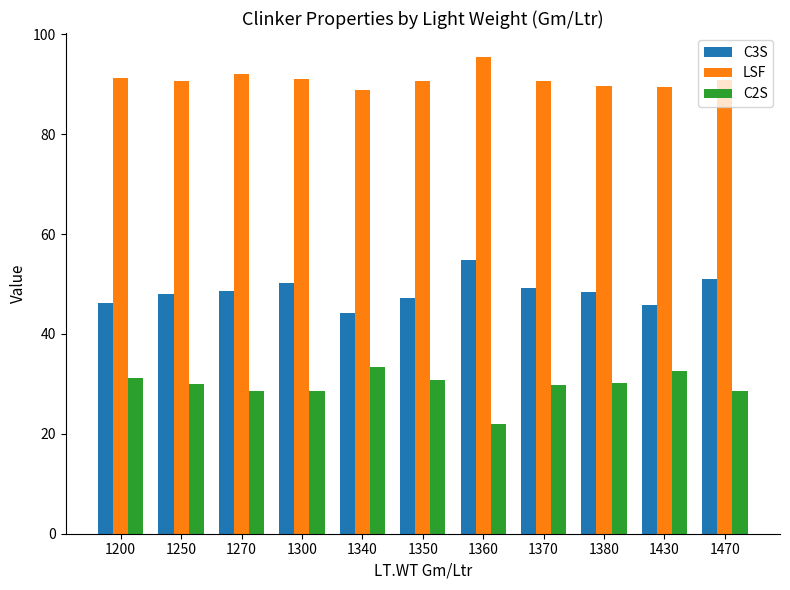

How many data points does each series have?

11